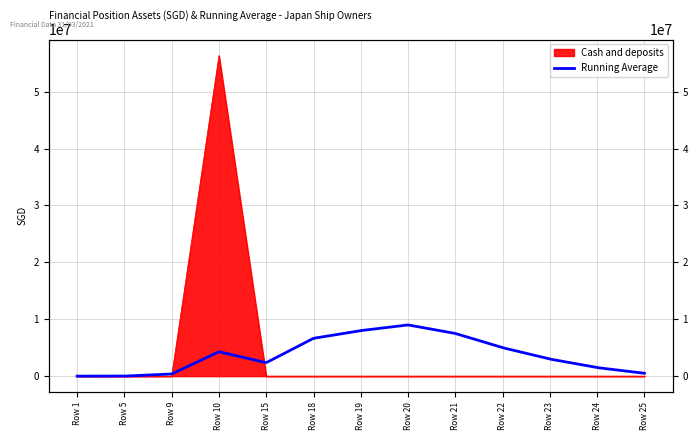

The value at Row 5 is 37966205. True or false?

False